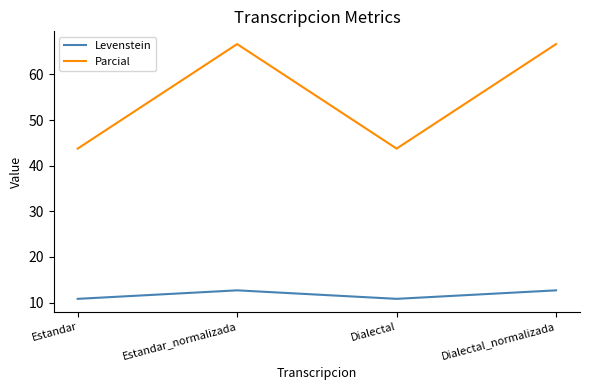

Rank the series by their average value, from lowest to highest.

Levenstein, Parcial